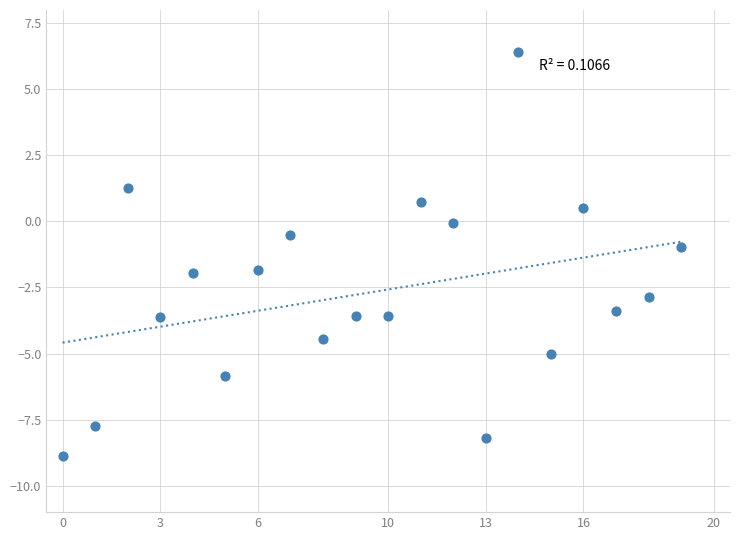

What is the range of Y values (max minus min)?

15.3